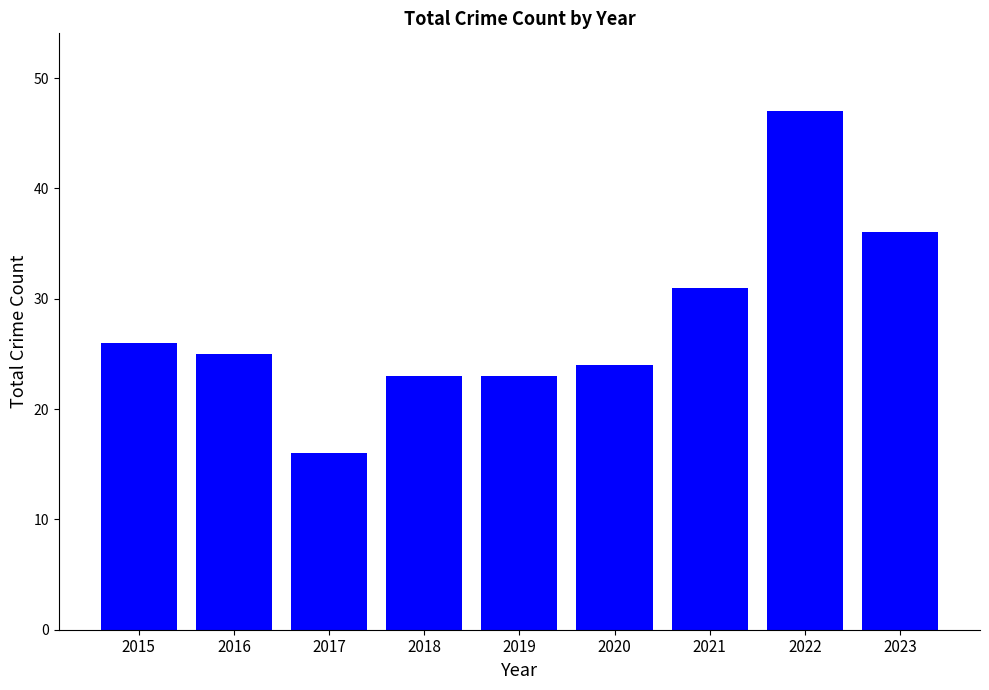

Does the chart contain stacked bars?

No